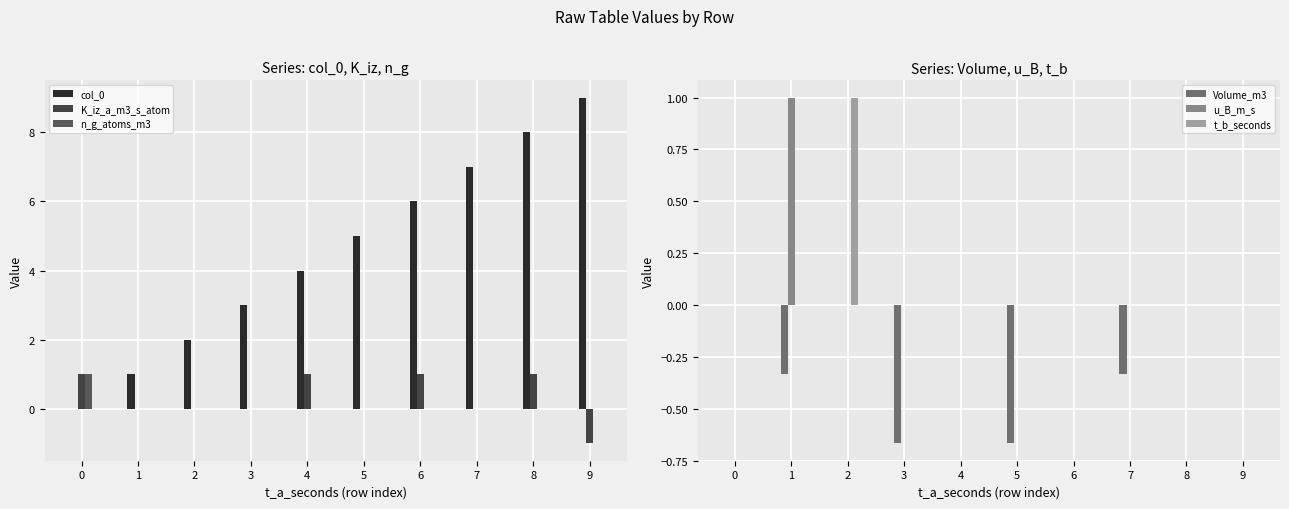

Is it true that K_iz_a_m3_s_atom equals -1.0 at 1?

False